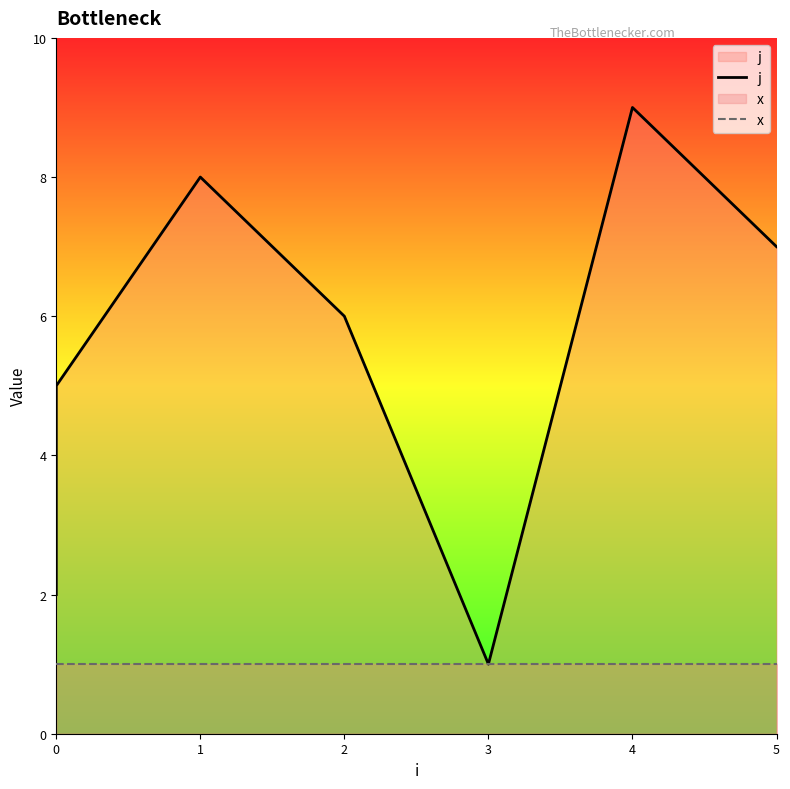

True or false: x and j cross at least once.

False